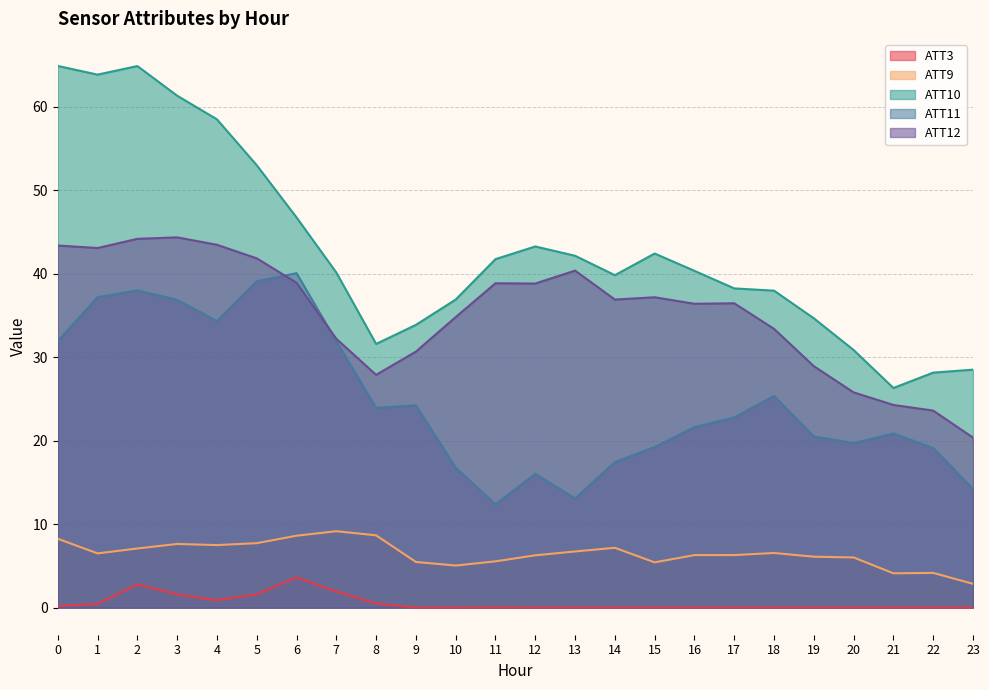

Reading left to right, extract all data points from this chart.

ATT3: 0.2	0.5	2.8	1.6	0.9	1.6	3.6	1.9	0.5	0.0	0.0	0.0	0.0	0.0	0.0	0.0	0.0	0.0	0.0	0.0	0.0	0.0	0.0	0.0
ATT9: 8.3	6.5	7.1	7.6	7.5	7.7	8.6	9.2	8.7	5.5	5.0	5.5	6.3	6.7	7.2	5.4	6.3	6.3	6.5	6.1	6.0	4.1	4.2	2.9
ATT10: 64.9	63.9	64.9	61.3	58.5	53.0	46.8	40.1	31.6	33.9	36.9	41.8	43.3	42.2	39.8	42.4	40.4	38.2	38.0	34.7	30.9	26.3	28.2	28.5
ATT11: 32.0	37.2	38.0	36.9	34.3	39.1	40.1	31.9	23.9	24.2	16.8	12.4	16.0	13.1	17.4	19.2	21.6	22.8	25.4	20.5	19.7	20.9	19.1	14.2
ATT12: 43.4	43.1	44.2	44.4	43.5	41.8	38.9	32.2	27.9	30.7	34.8	38.9	38.8	40.4	36.9	37.2	36.4	36.5	33.4	28.9	25.8	24.3	23.6	20.4